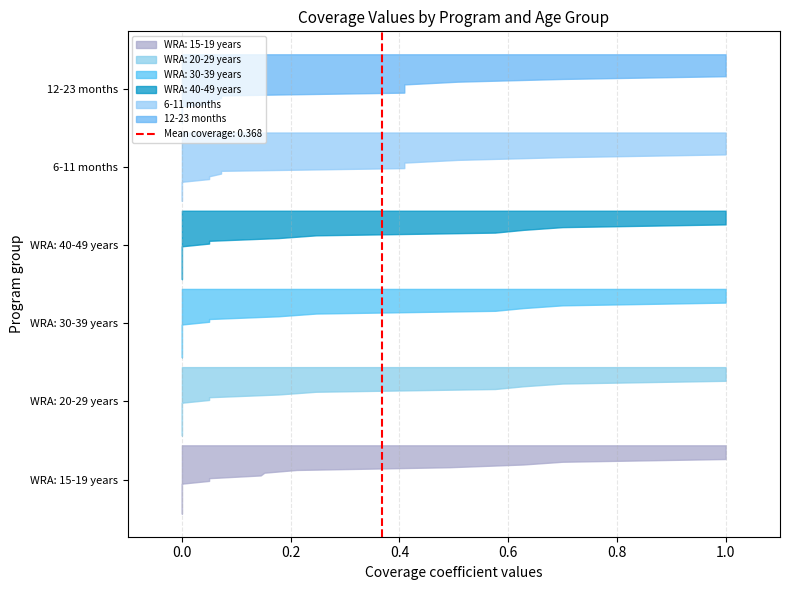

Reading left to right, list all the values displayed in this chart.

WRA: 15-19 years: 0.0	0.0	0.0	0.0	0.0	0.0	0.0	0.0	0.0	0.0	0.0	0.0	0.6	0.5	0.2	0.2	0.1	0.1	0.7	0.1	1.0	1.0	1.0	1.0	1.0	1.0
WRA: 20-29 years: 0.0	0.0	0.0	0.0	0.0	0.0	0.0	0.0	0.0	0.0	0.0	0.0	0.6	0.6	0.2	0.2	0.0	0.1	0.7	0.1	1.0	1.0	1.0	1.0	1.0	1.0
WRA: 30-39 years: 0.0	0.0	0.0	0.0	0.0	0.0	0.0	0.0	0.0	0.0	0.0	0.0	0.6	0.6	0.2	0.2	0.0	0.1	0.7	0.1	1.0	1.0	1.0	1.0	1.0	1.0
WRA: 40-49 years: 0.0	0.0	0.0	0.0	0.0	0.0	0.0	0.0	0.0	0.0	0.0	0.0	0.6	0.6	0.2	0.2	0.0	0.1	0.7	0.1	1.0	1.0	1.0	1.0	1.0	1.0
6-11 months: 0.0	0.0	0.4	0.0	1.0	0.1	0.4	0.4	0.5	1.0	0.1	1.0	0.0	0.0	0.0	0.0	0.0	0.1	0.7	0.1	1.0	1.0	1.0	1.0	1.0	1.0
12-23 months: 0.4	0.0	0.0	0.4	1.0	0.1	0.4	0.4	0.5	1.0	0.1	1.0	0.0	0.0	0.0	0.0	0.0	0.1	0.7	0.1	1.0	1.0	1.0	1.0	1.0	1.0